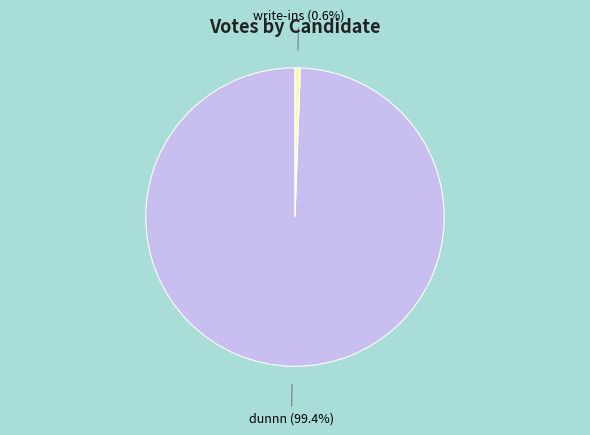

Is there a majority slice in this chart?

Yes